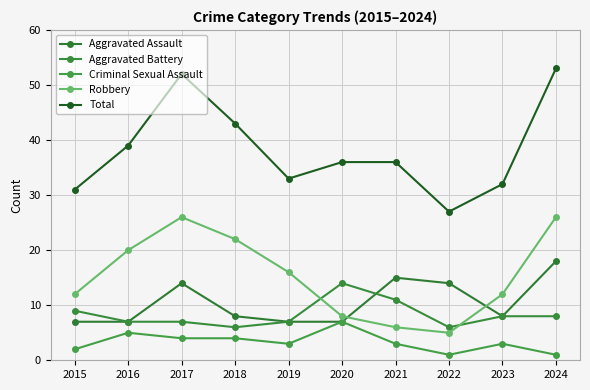

Reading left to right, list all the values displayed in this chart.

Aggravated Assault: 7	7	14	8	7	7	15	14	8	18
Aggravated Battery: 9	7	7	6	7	14	11	6	8	8
Criminal Sexual Assault: 2	5	4	4	3	7	3	1	3	1
Robbery: 12	20	26	22	16	8	6	5	12	26
Total: 31	39	52	43	33	36	36	27	32	53